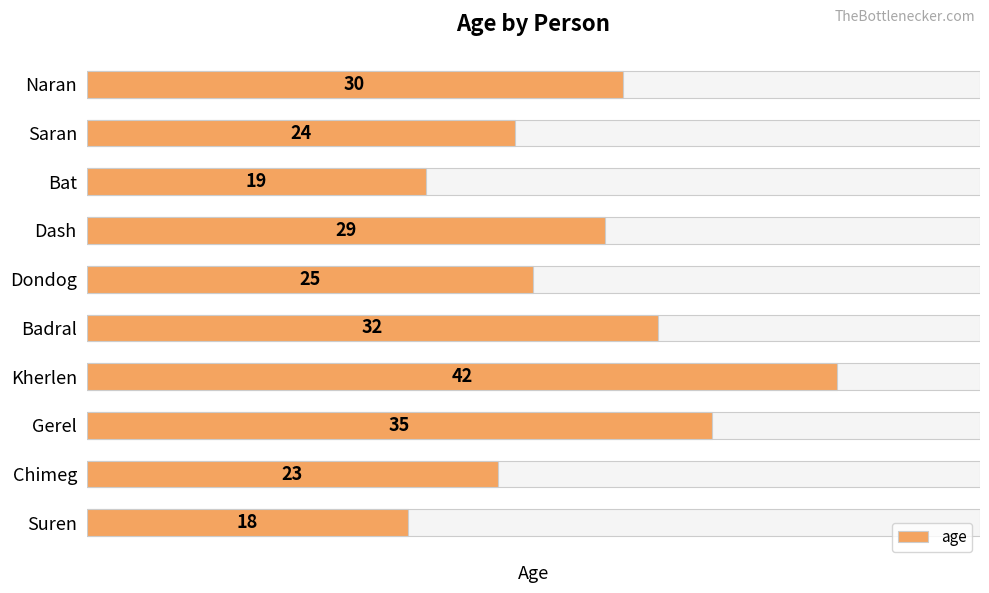

Reading left to right, what are all the values shown in this chart?

18	23	35	42	32	25	29	19	24	30